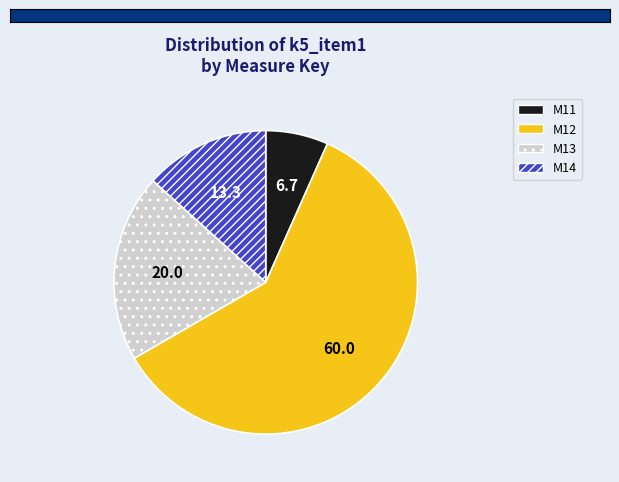

Between M14 and M12, which is larger?

M12